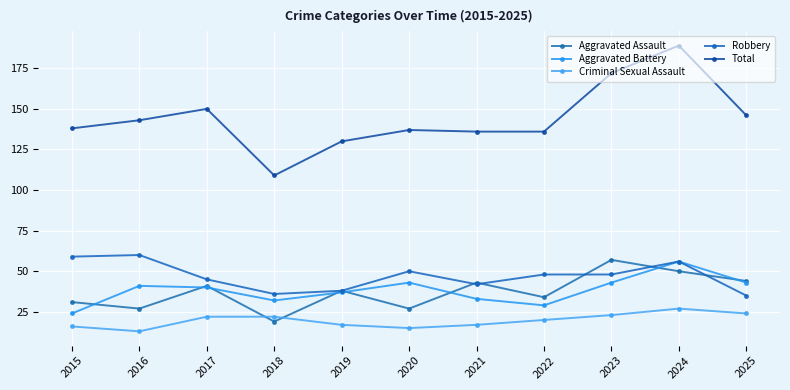

Which category has the highest value in the Aggravated Battery series?

2024